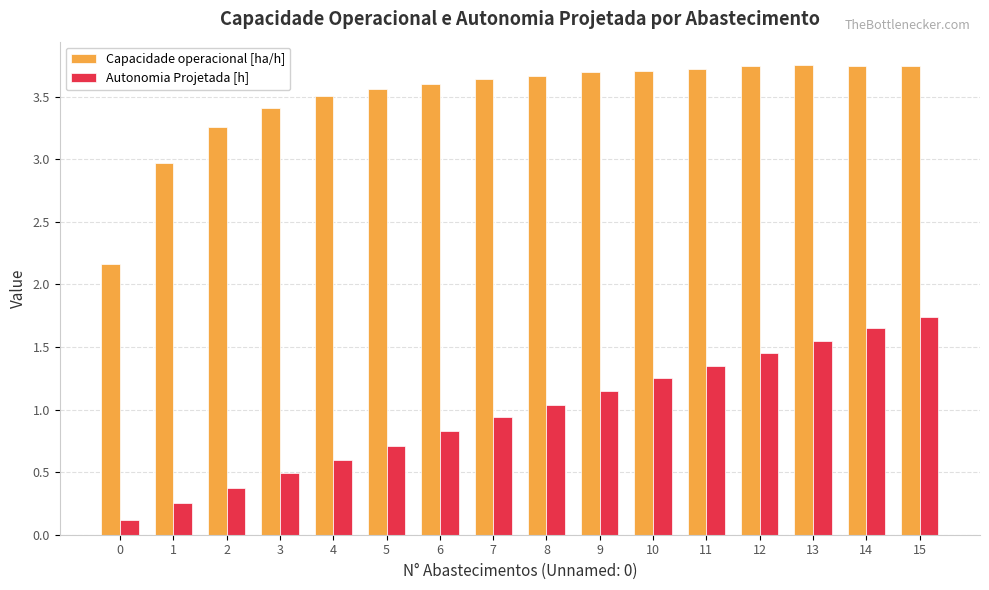

Is it true that Capacidade operacional [ha/h] equals 4.8 at 1?

False